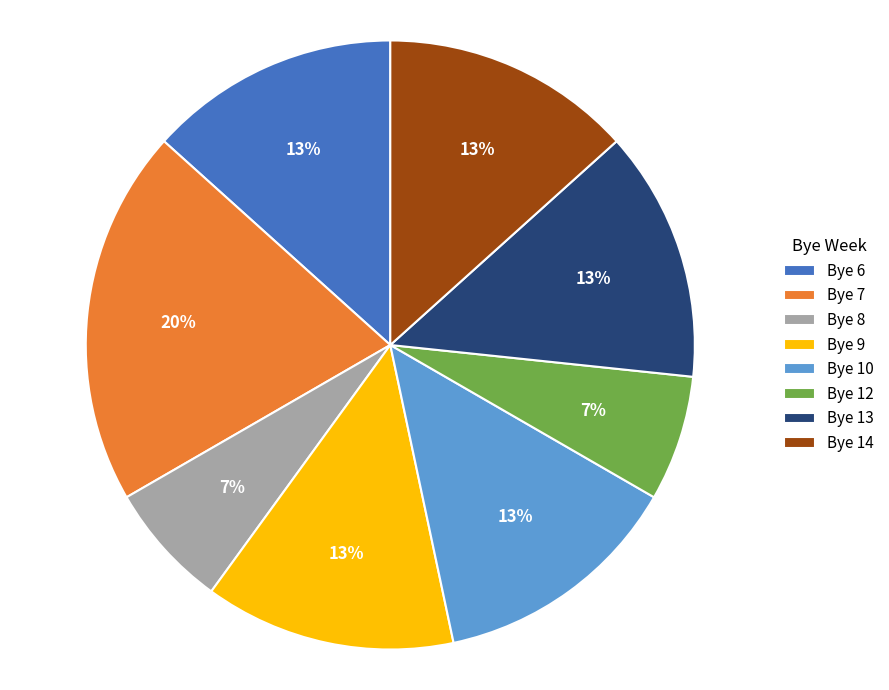

Do Bye 10 and Bye 6 together represent more than half of the pie?

No